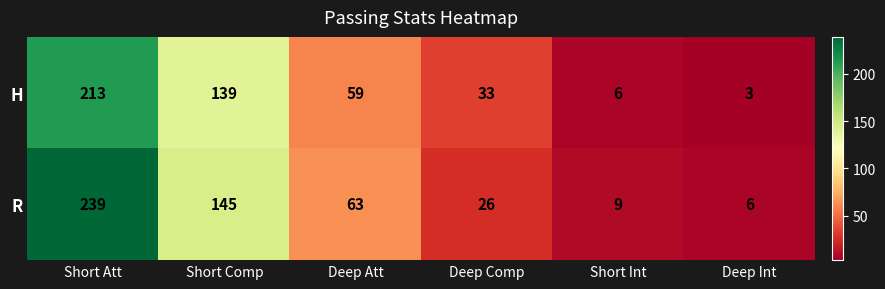

Reading right to left, what are all the values shown in this chart?

H: 3	6	33	59	139	213
R: 6	9	26	63	145	239